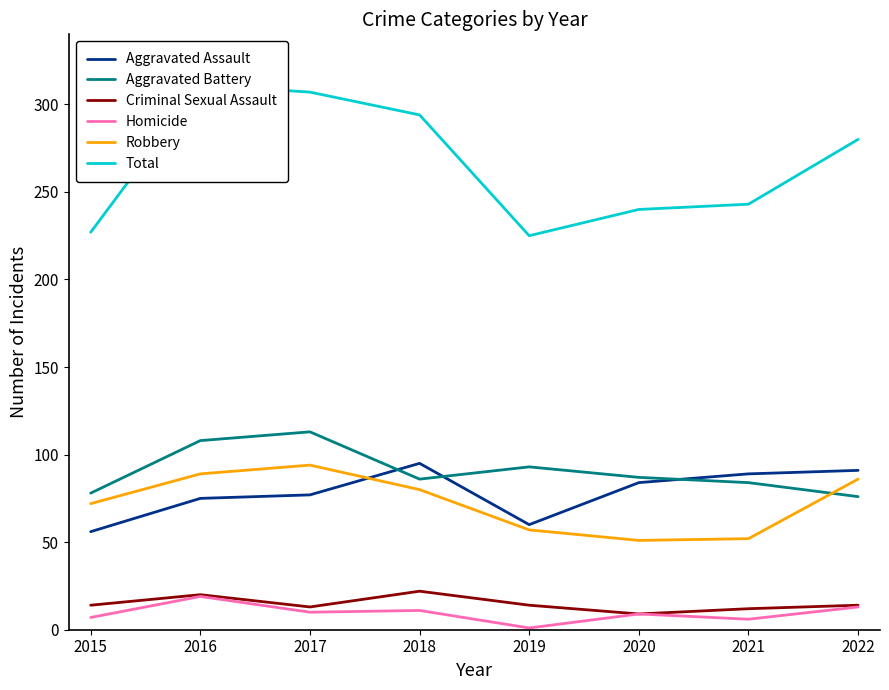

What are all the series names shown in the legend?

Aggravated Assault, Aggravated Battery, Criminal Sexual Assault, Homicide, Robbery, Total